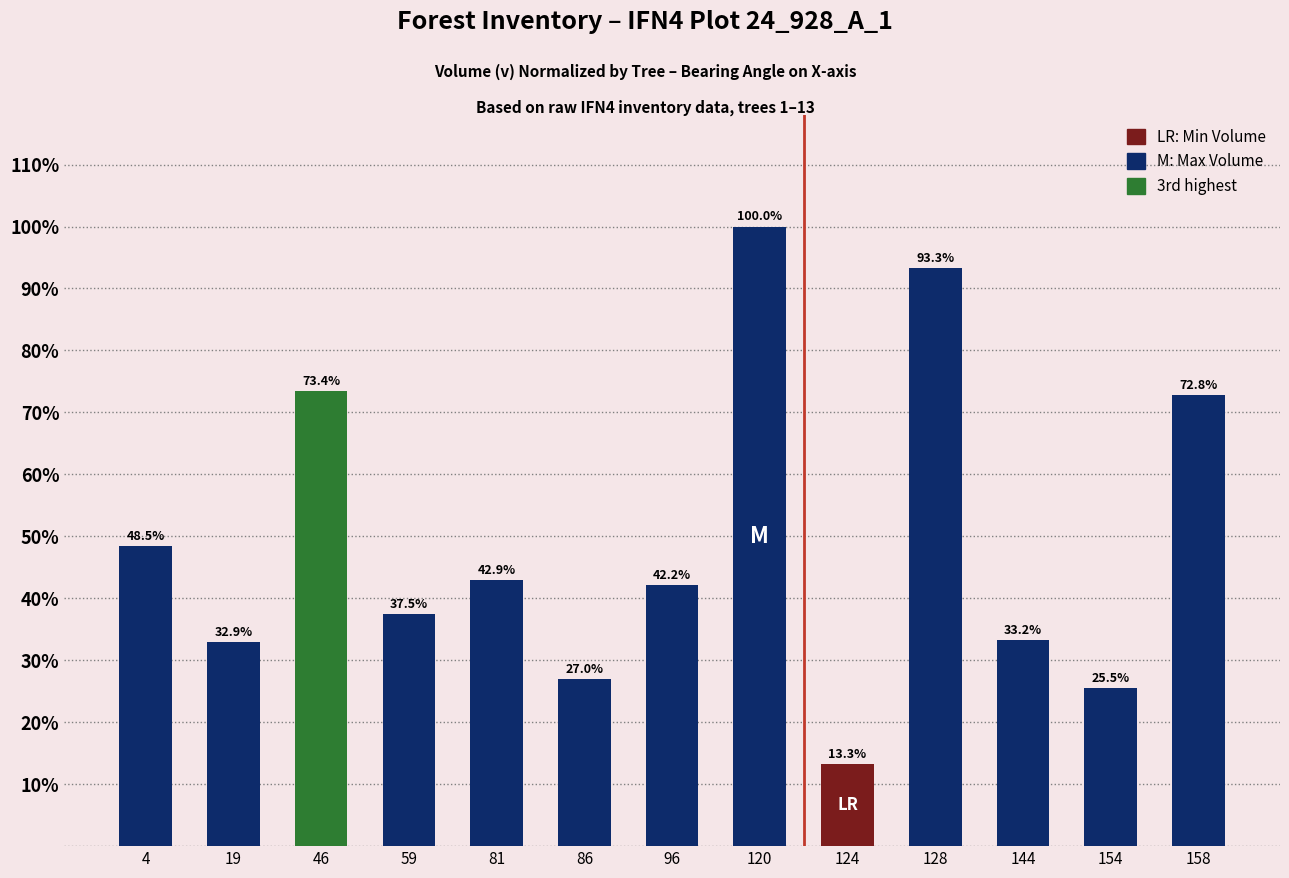

Rank the categories by value from lowest to highest.

124, 154, 86, 19, 144, 59, 96, 81, 4, 158, 46, 128, 120